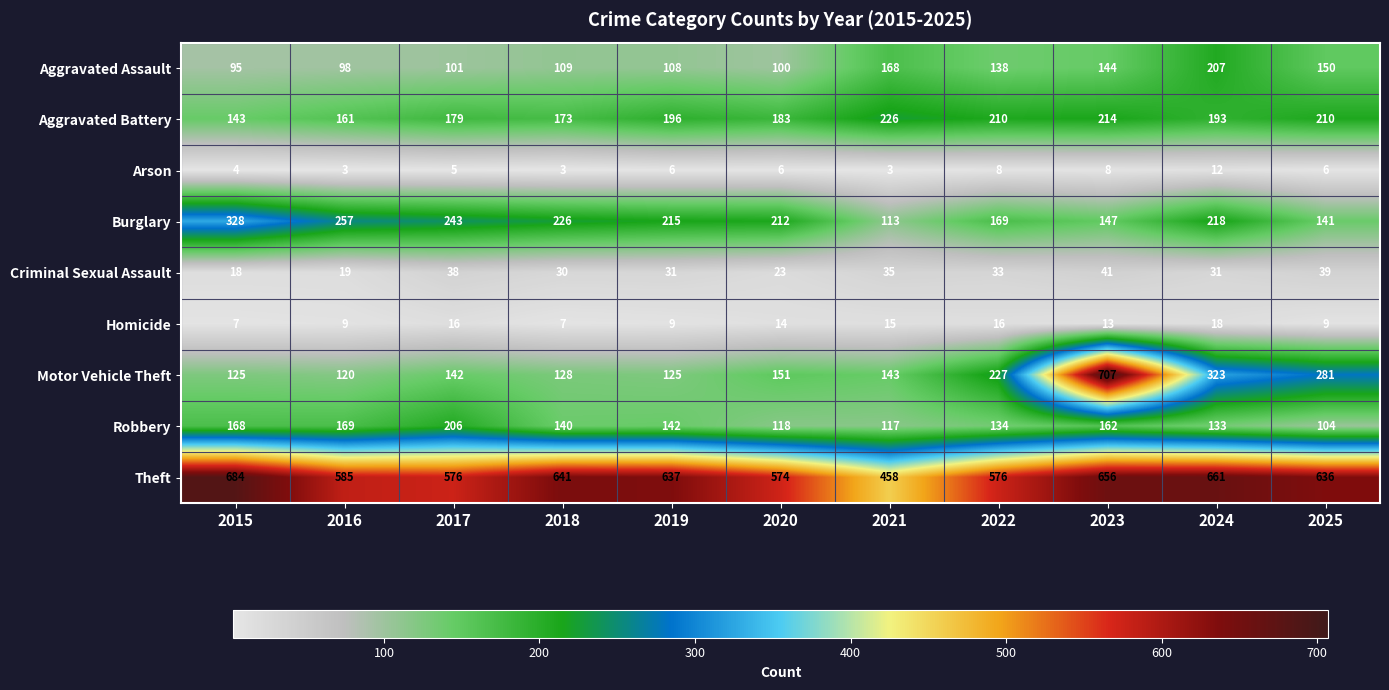

What is the sum of the Aggravated Battery values at 2023 and 2016?

375